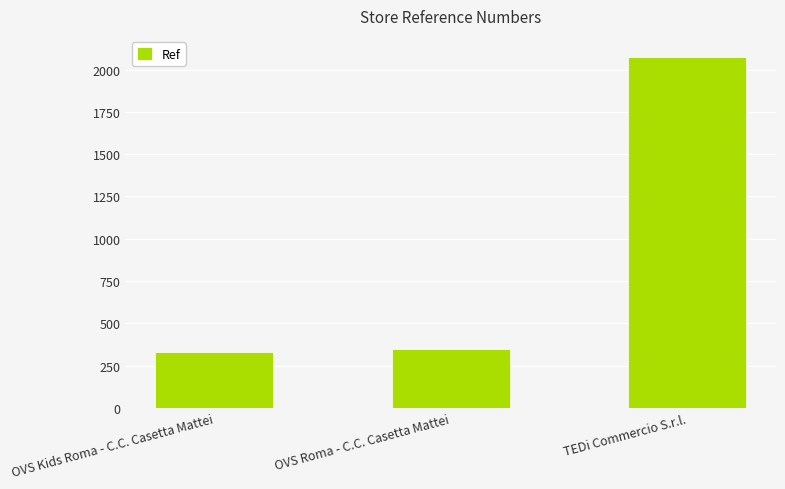

What is the change in value from OVS Kids Roma - C.C. Casetta Mattei to TEDi Commercio S.r.l.?

+1744